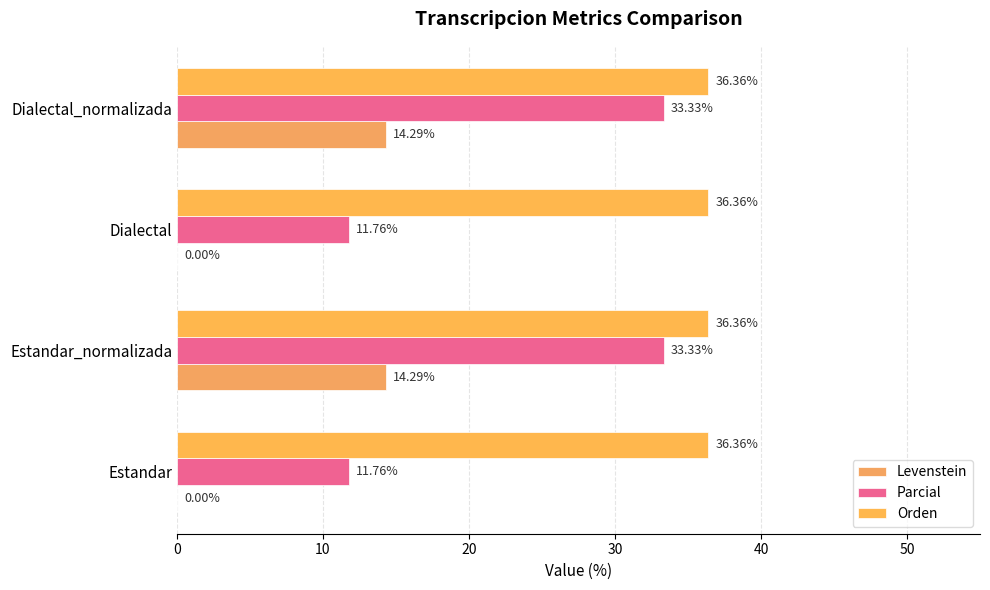

How many data points in Levenstein are above 14?

2